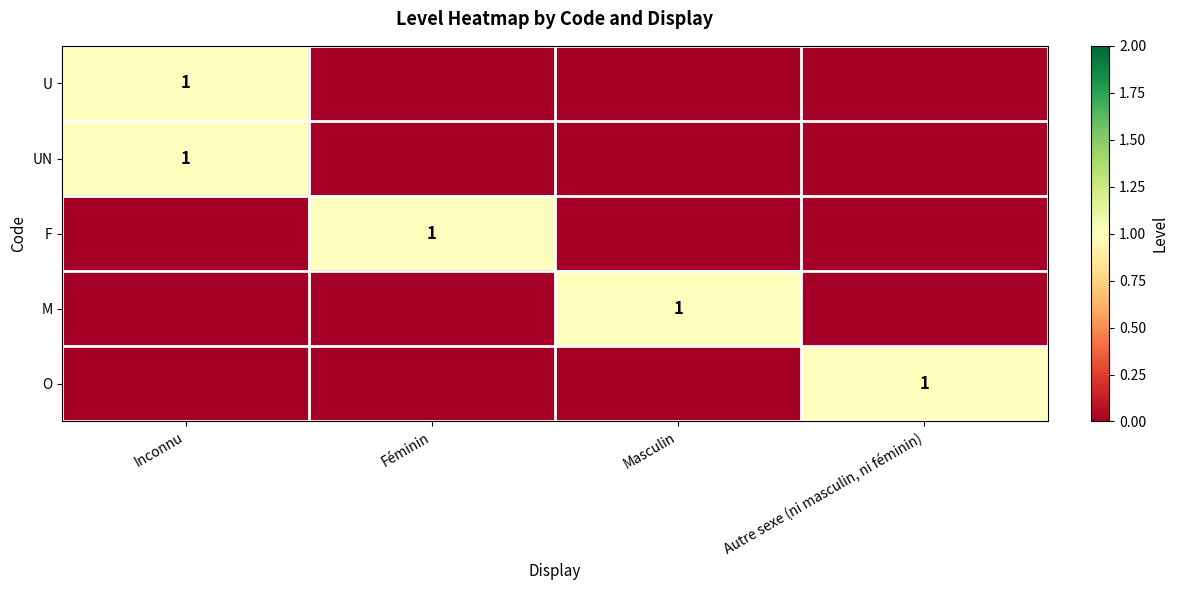

How many positive values does the M series have?

1